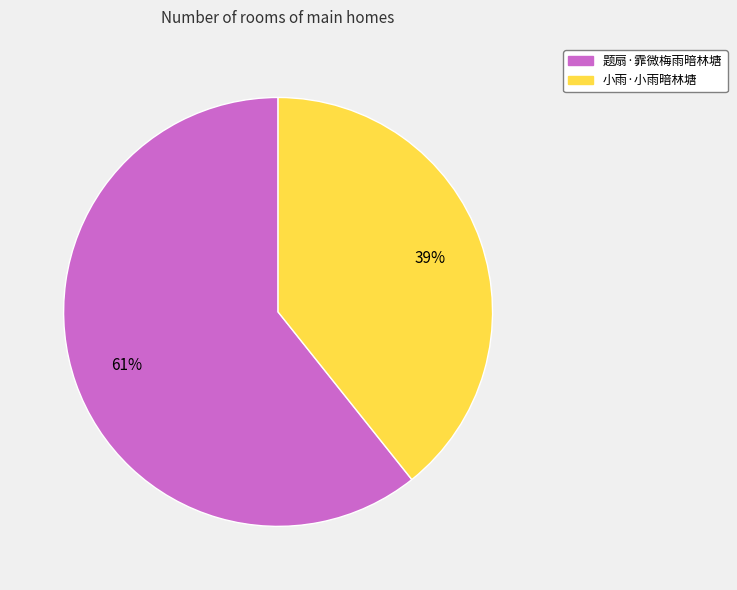

What is the majority slice?

题扇·霏微梅雨暗林塘